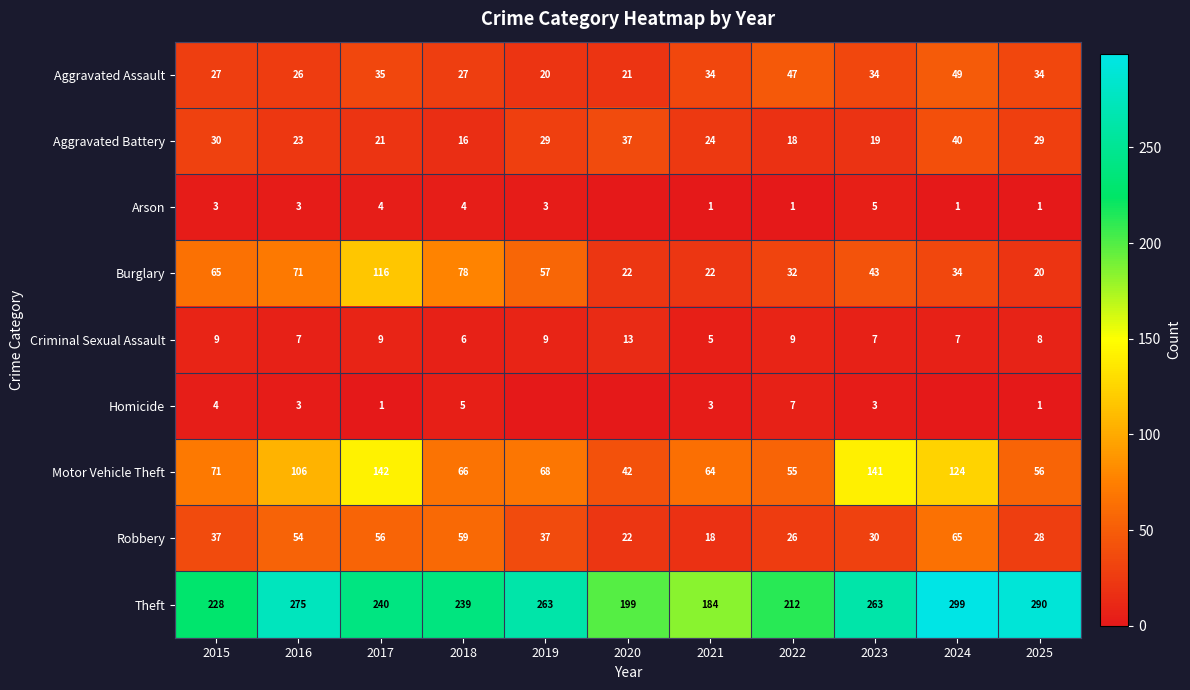

At how many categories does at least one series exceed 169?

11